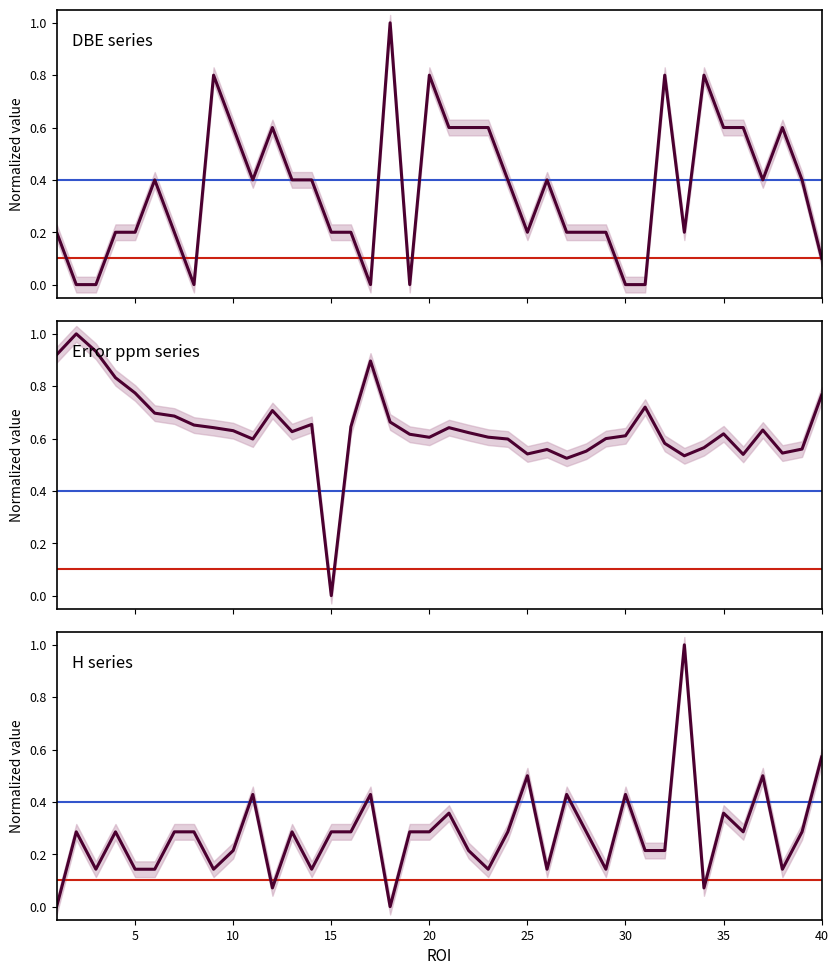

Does the chart have visible grid lines?

No